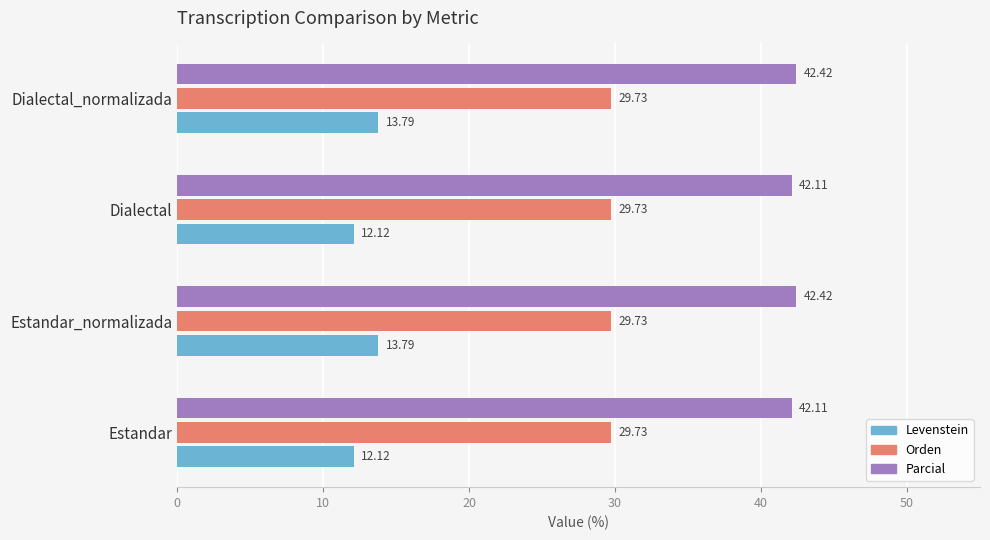

What is the sum of all Parcial values?

169.1